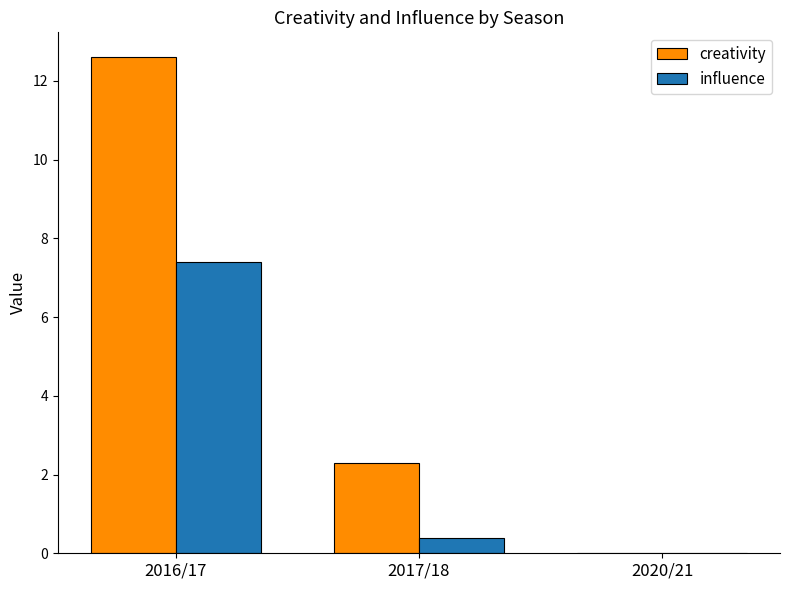

What is the greatest value displayed?

12.6